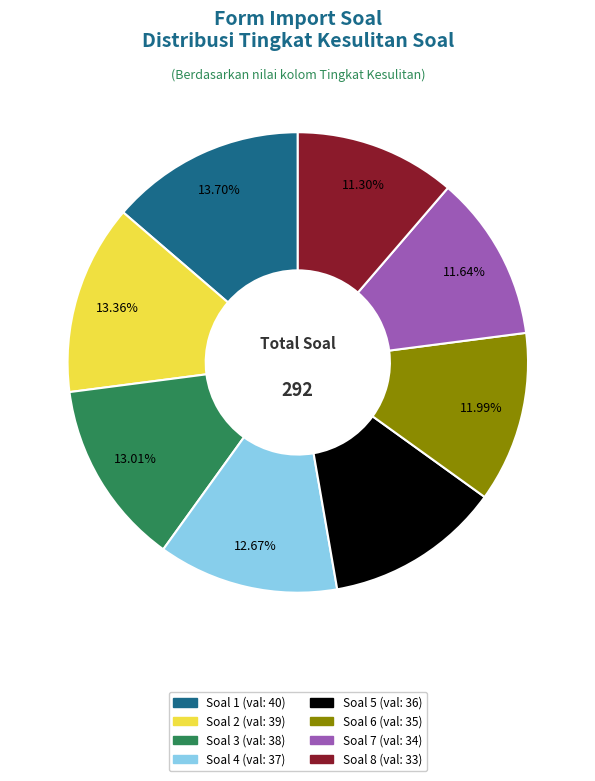

Is there a majority slice in this chart?

No